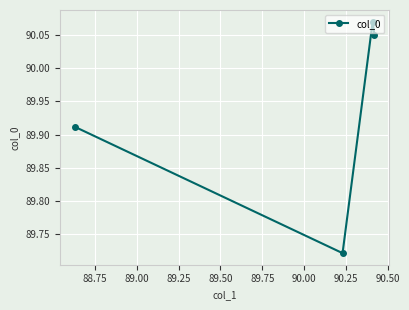

Count the number of categories in the chart.

4